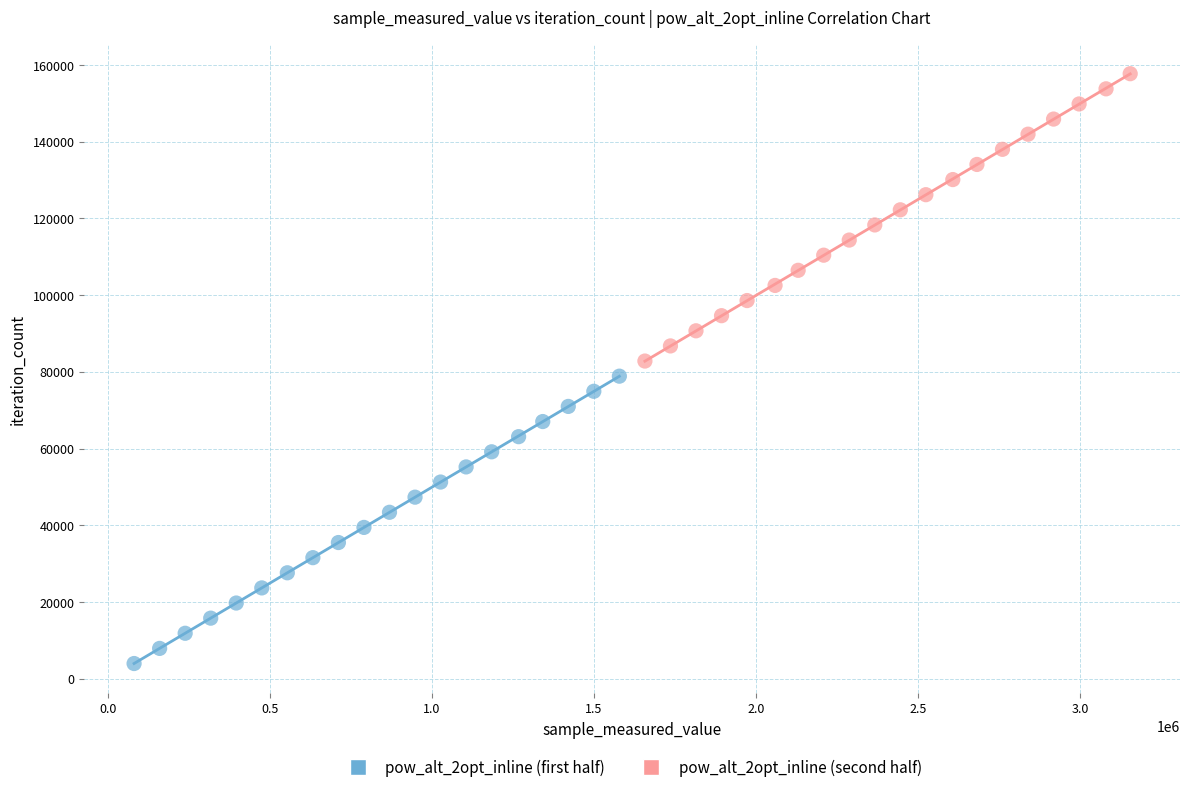

Which series reaches the maximum Y coordinate?

pow_alt_2opt_inline (second half)